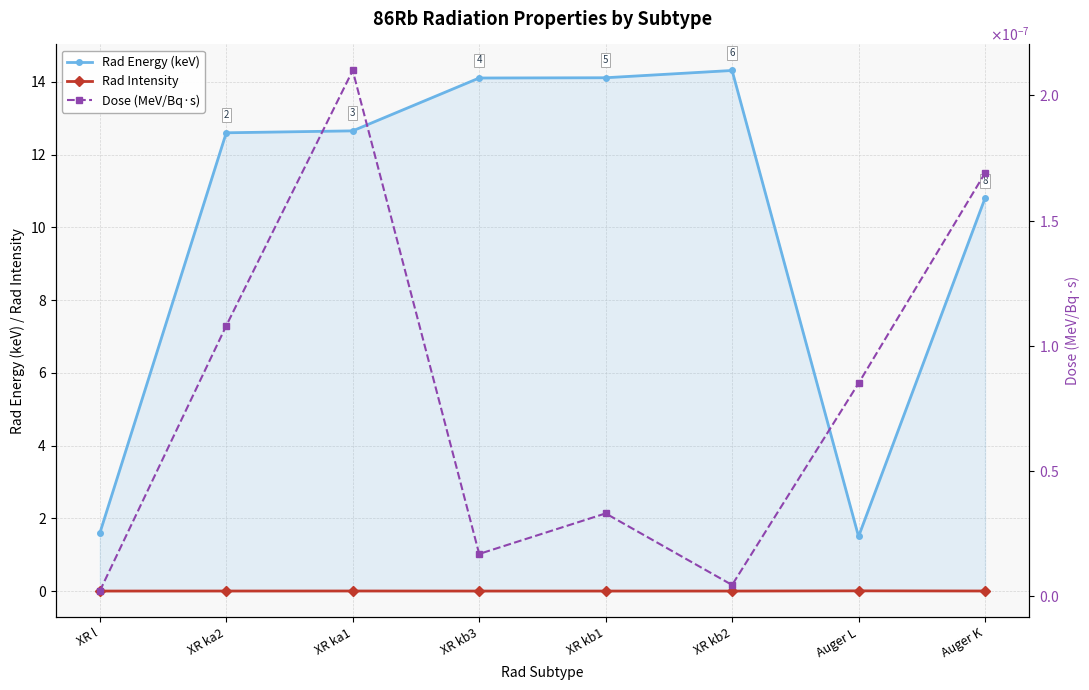

How many interior local valleys does the Dose (MeV/Bq·s) series have?

2